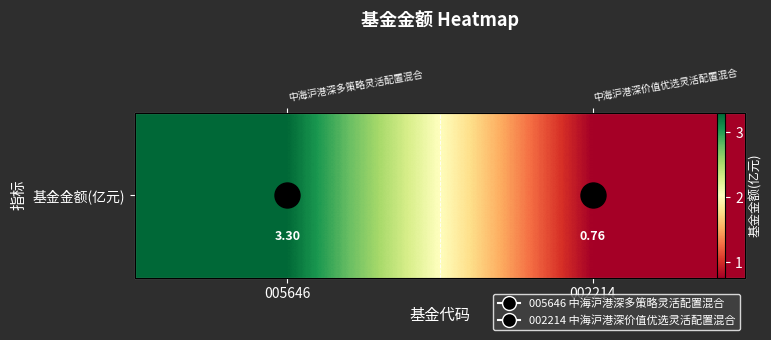

The chart shows a value of 4.9 at 005646. True or false?

False